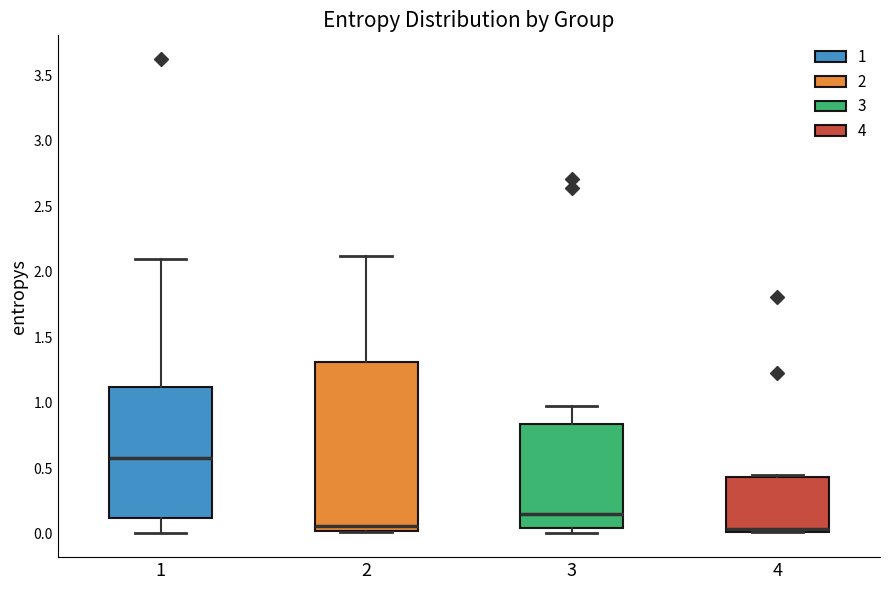

Where does the lower whisker of the box at x = 1 end on the y-axis? The values are not printed on the chart, so give them approximately, as read against the axis.

0.00